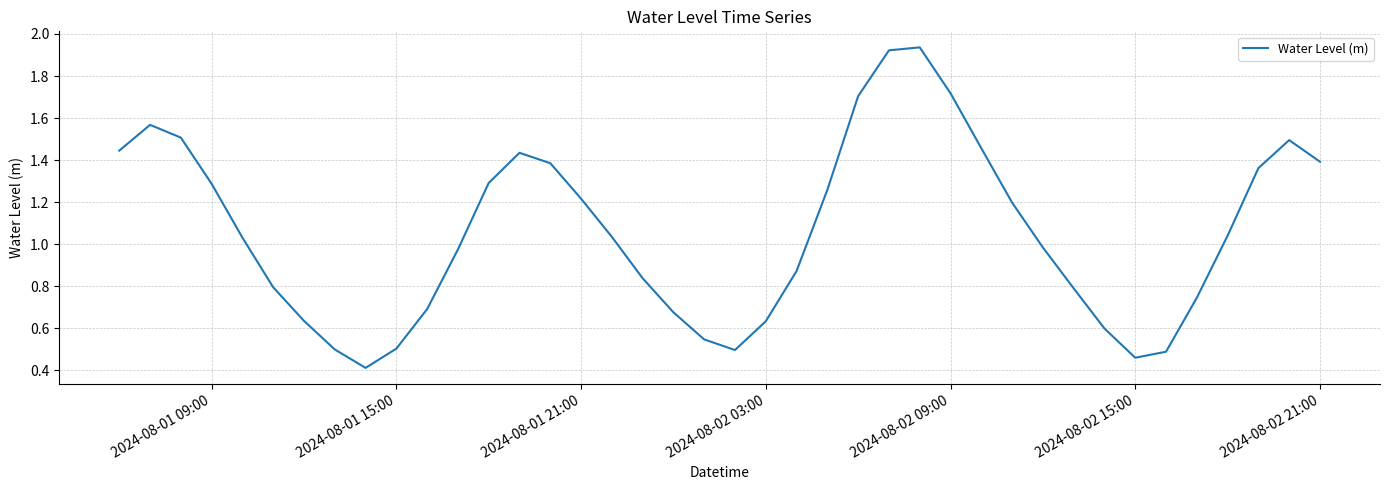

True or false: there are more than 0 points higher than both neighbors.

True